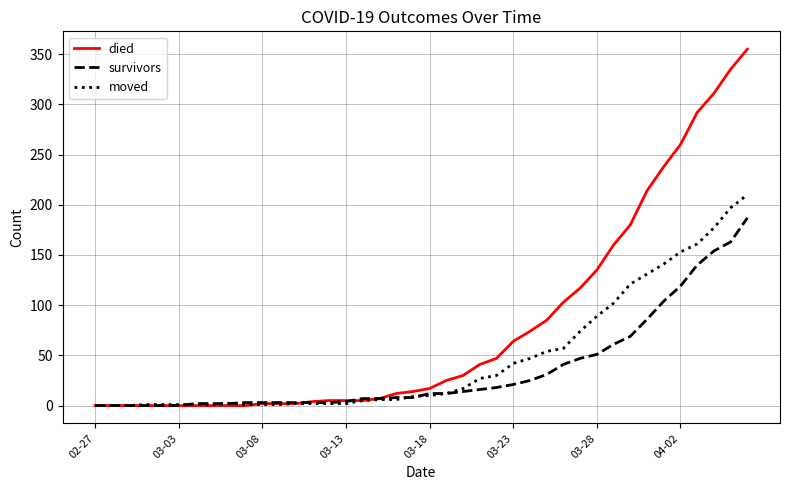

Which series has the largest range (max minus min)?

died